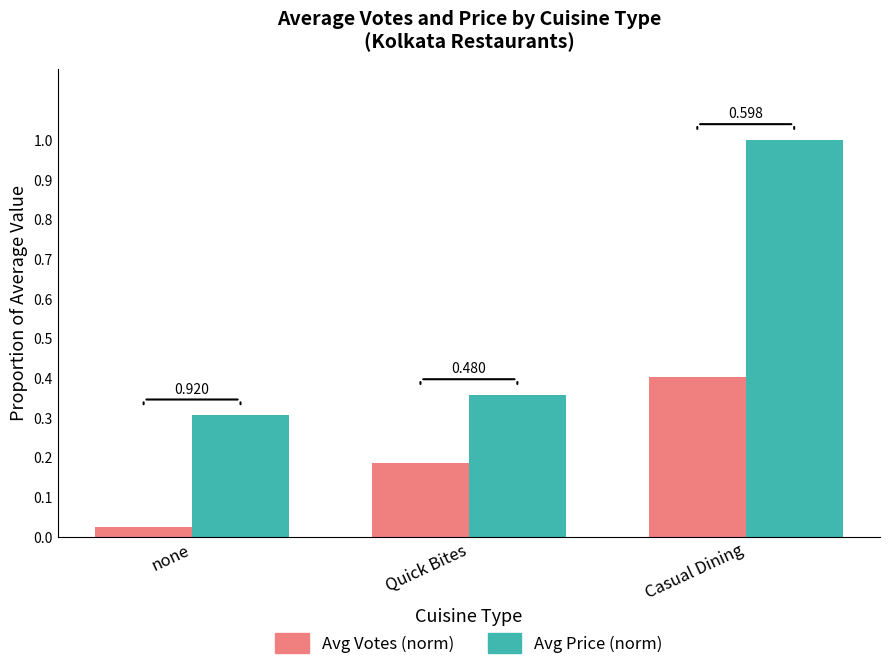

Reading left to right, transcribe all the data shown in this chart.

Avg Votes (norm): none=0.0	Quick Bites=0.2	Casual Dining=0.4
Avg Price (norm): none=0.3	Quick Bites=0.4	Casual Dining=1.0